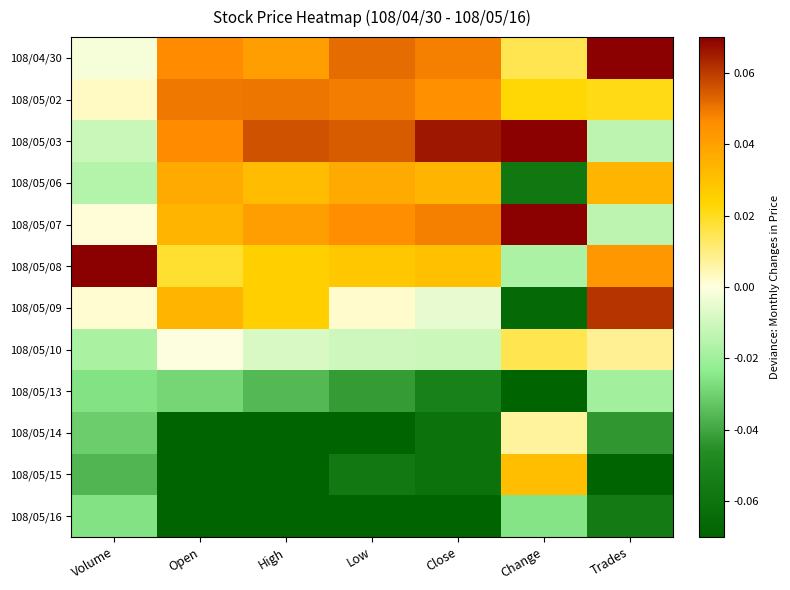

How many series are shown in this chart?

12